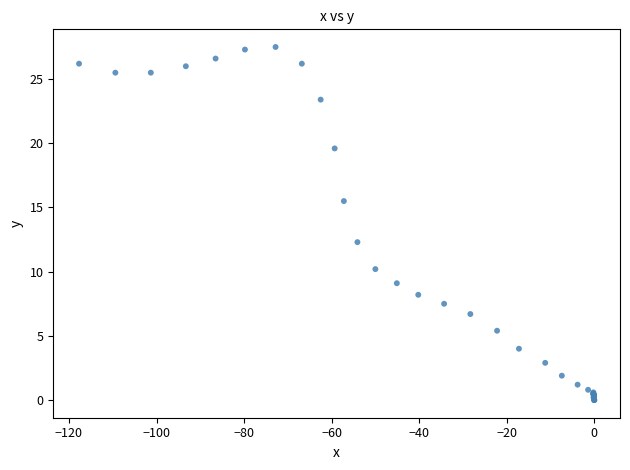

What Y value in the scatter plot is closest to 13?

12.3